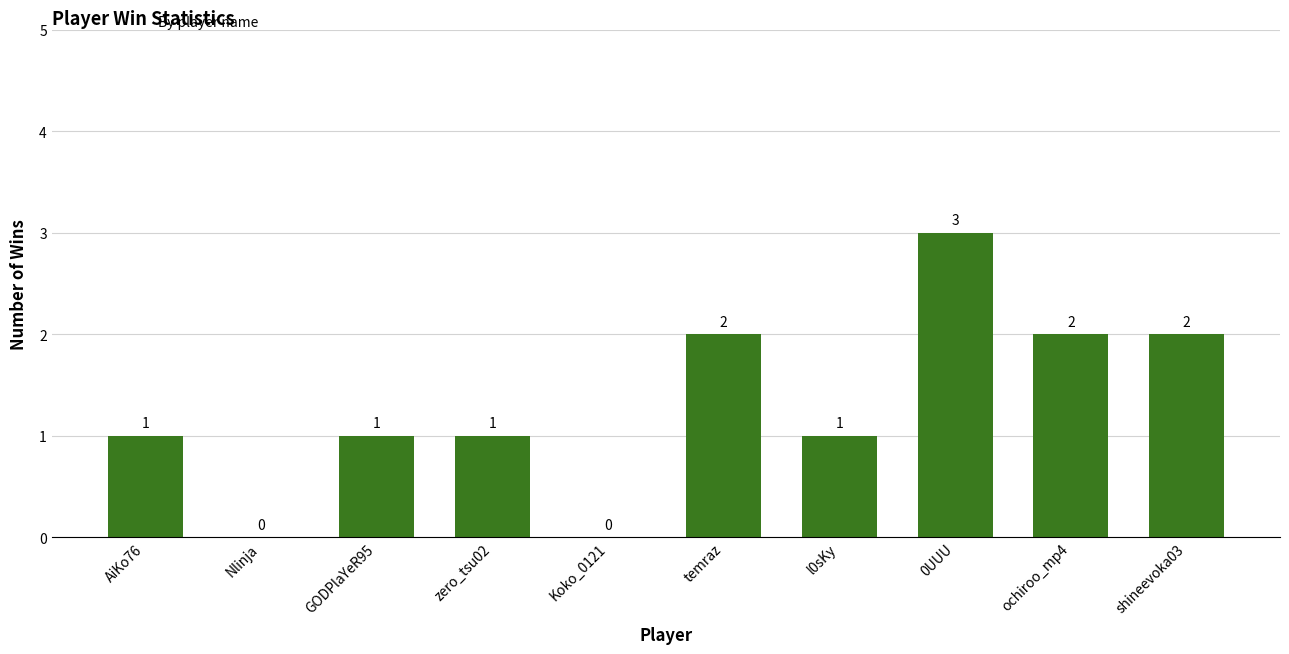

Which has a higher value, temraz or zero_tsu02?

temraz